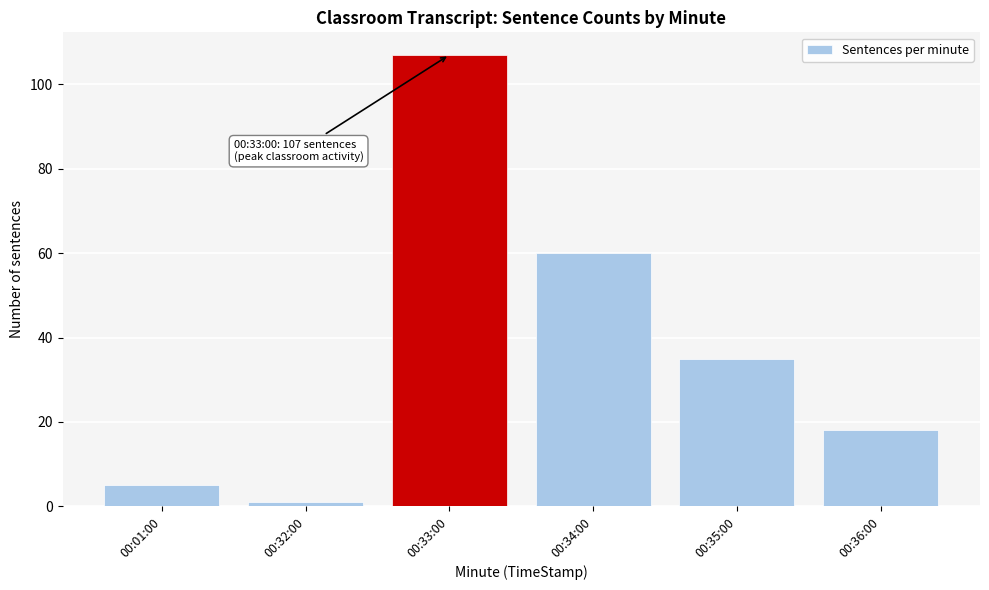

Reading left to right, transcribe all the data shown in this chart.

00:01:00=5	00:32:00=1	00:33:00=107	00:34:00=60	00:35:00=35	00:36:00=18